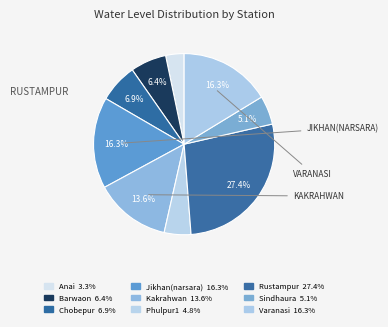

Is the sum of Jikhan(narsara) and Phulpur1 greater than half?

No